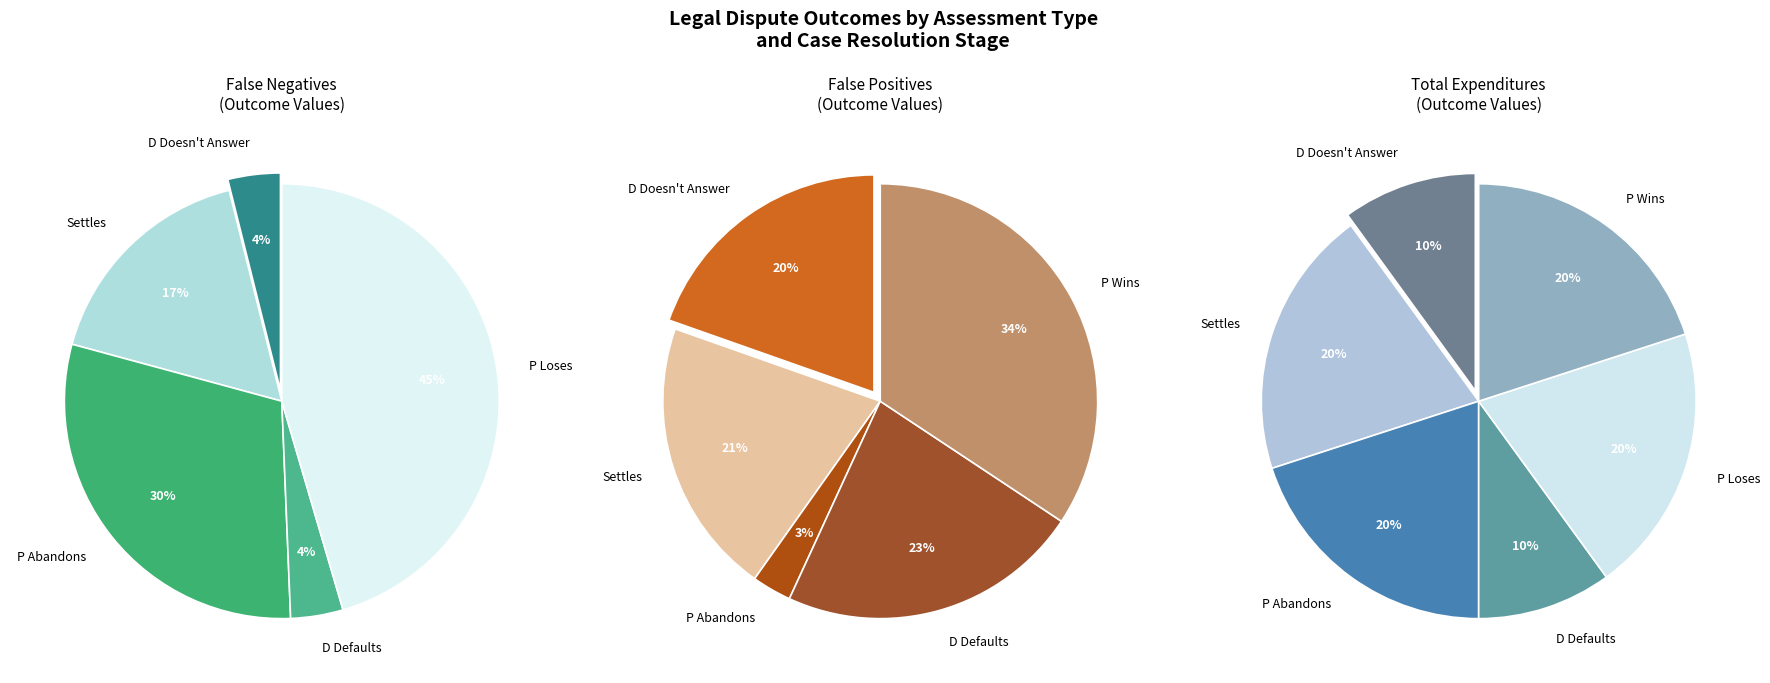

Is there a majority slice in this chart?

No